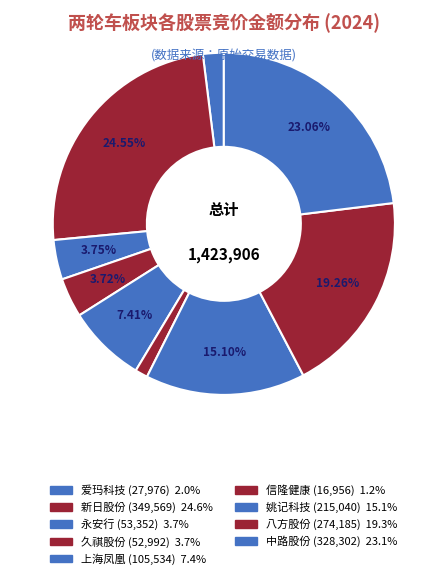

Does 爱玛科技 account for over 50% of the chart?

No